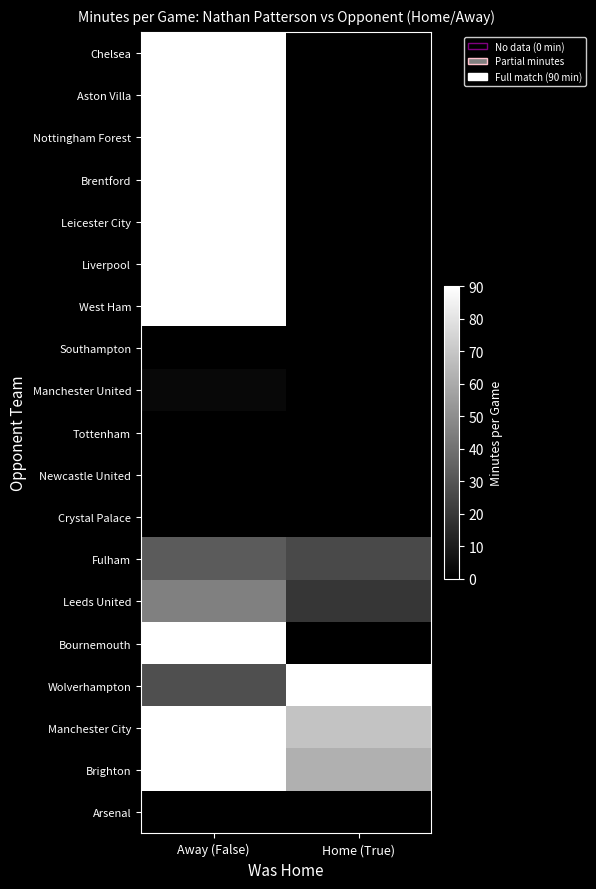

Which series has the largest total across all categories?

Manchester City